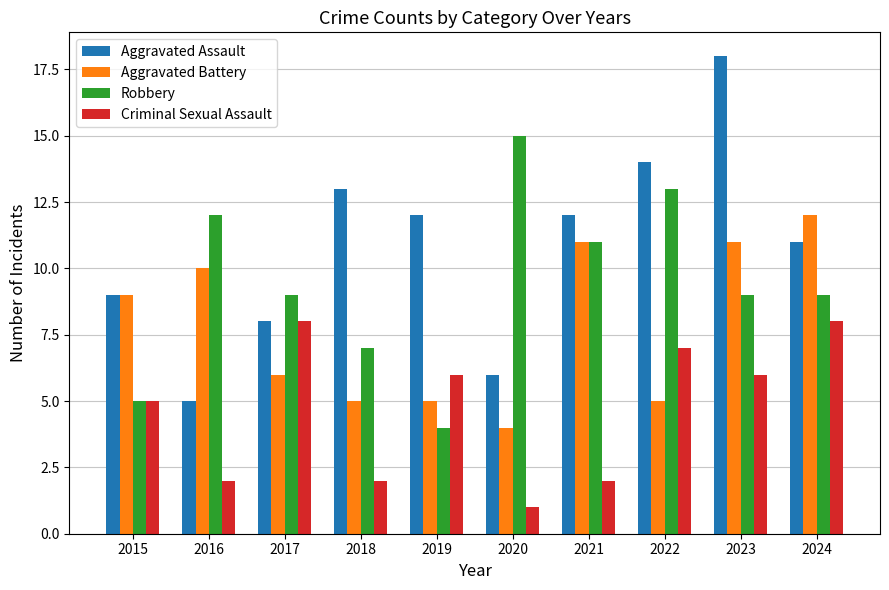

Which series changed the most between 2017 and 2024?

Aggravated Battery